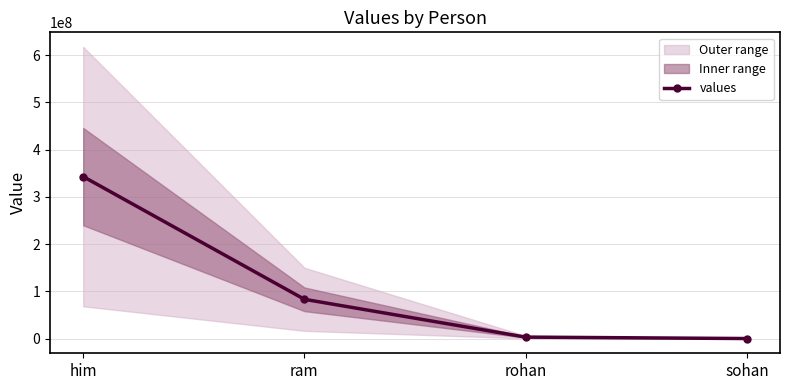

How many data points in values are less than 83389932?

2